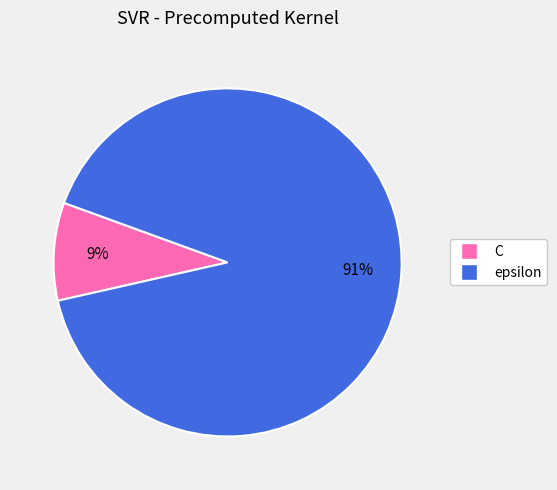

Is the sum of C and epsilon greater than half?

Yes